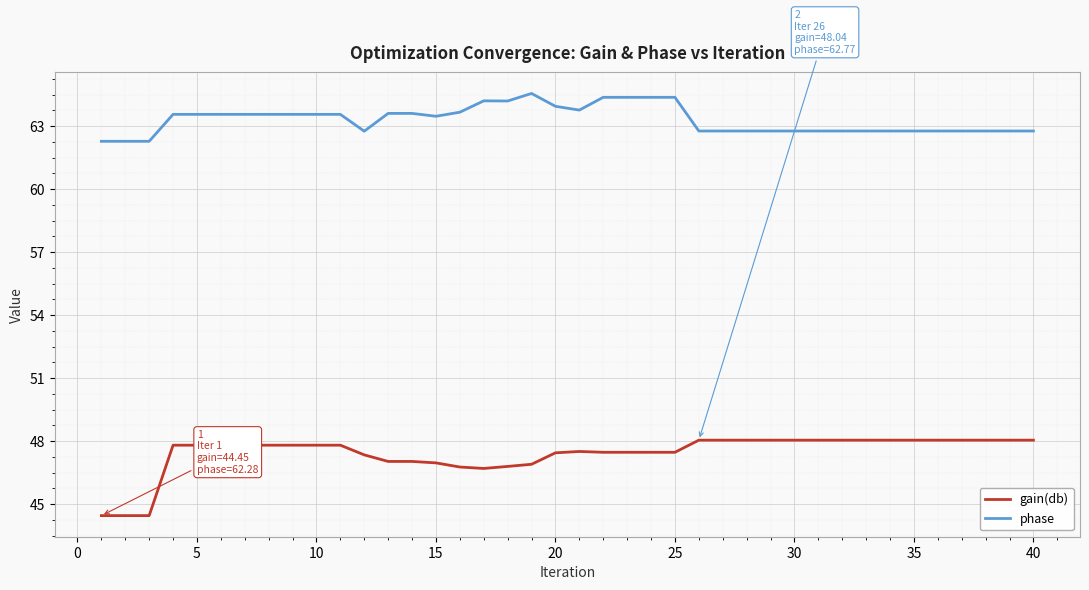

Which series has the largest total across all categories?

phase